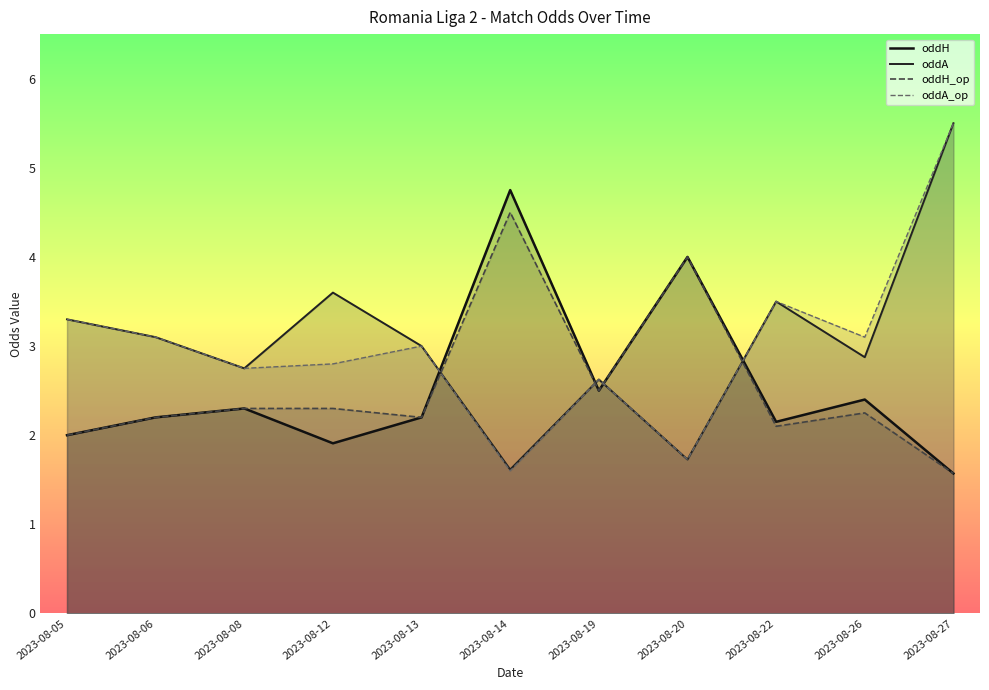

At which category does the chart reach its peak across all series?

2023-08-27